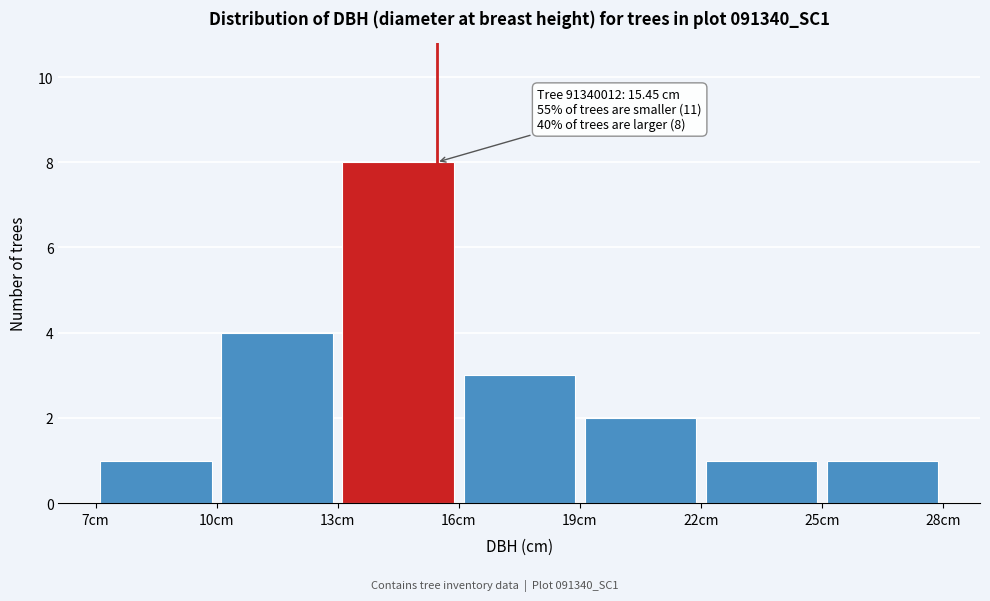

Over which range of the x-axis is the bar tallest?

13 to 16